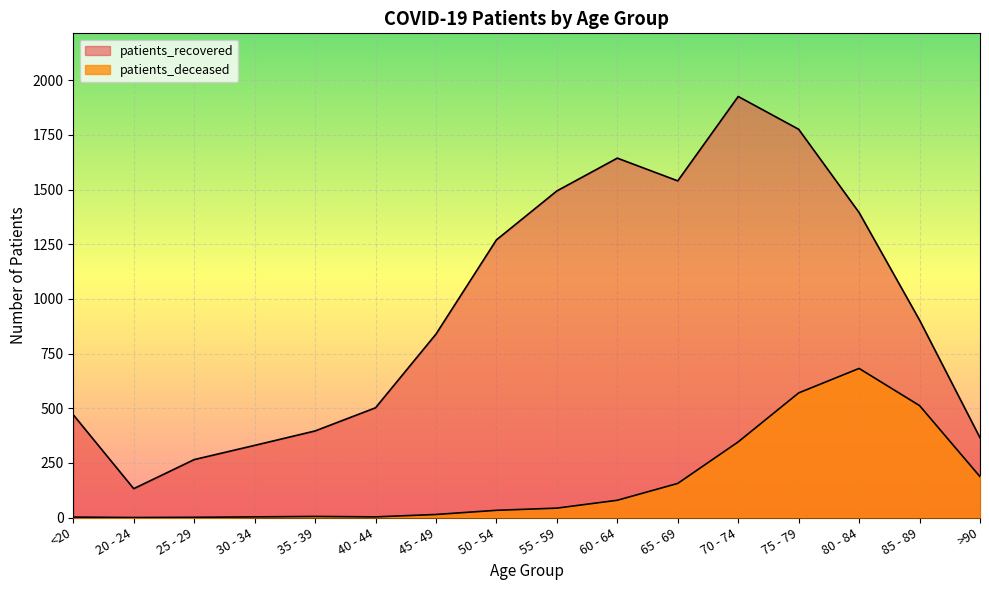

Which series has the largest total across all categories?

patients_recovered